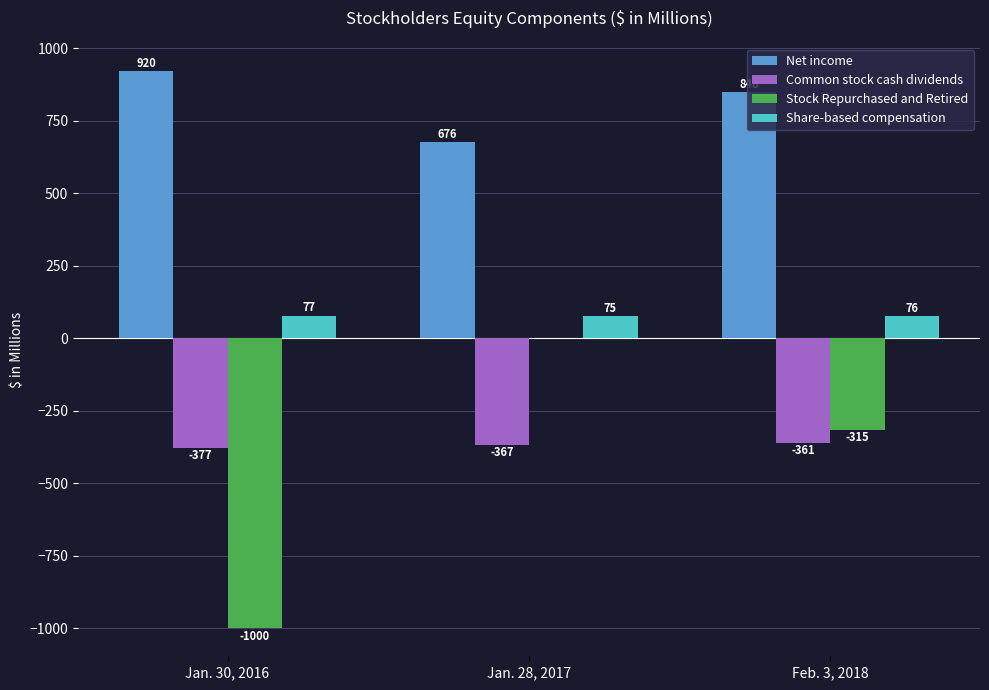

At which label is Stock Repurchased and Retired closest to -500?

Feb. 3, 2018